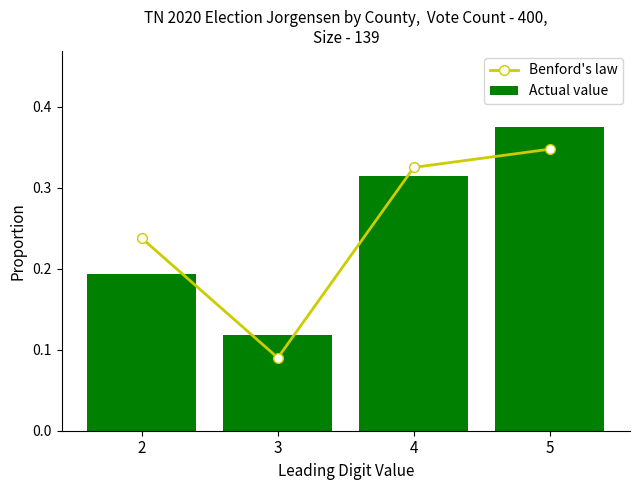

At how many categories does at least one series exceed 0?

4